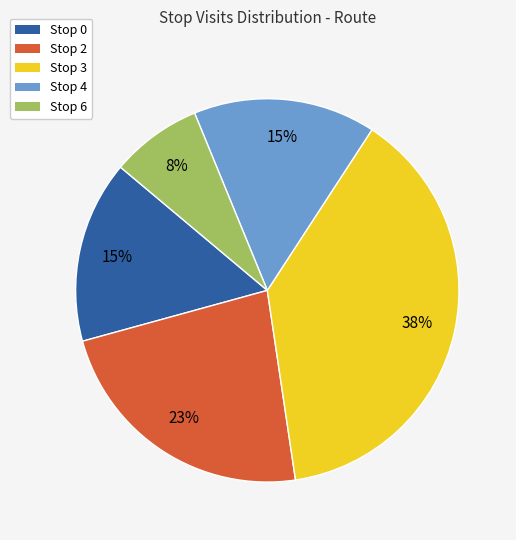

To the nearest percent, what is the difference between the Stop 2 and Stop 3 slice percentages?

15%